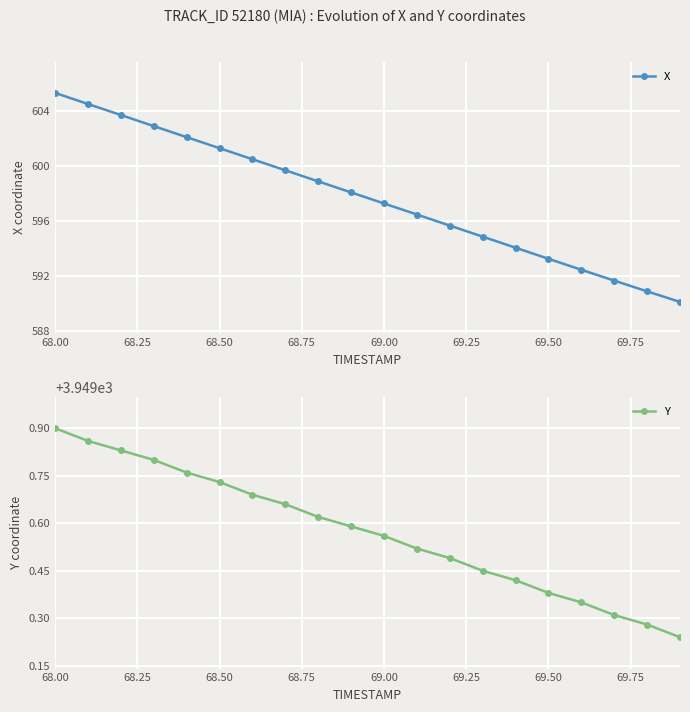

Does the chart display data point markers on the line(s)?

Yes